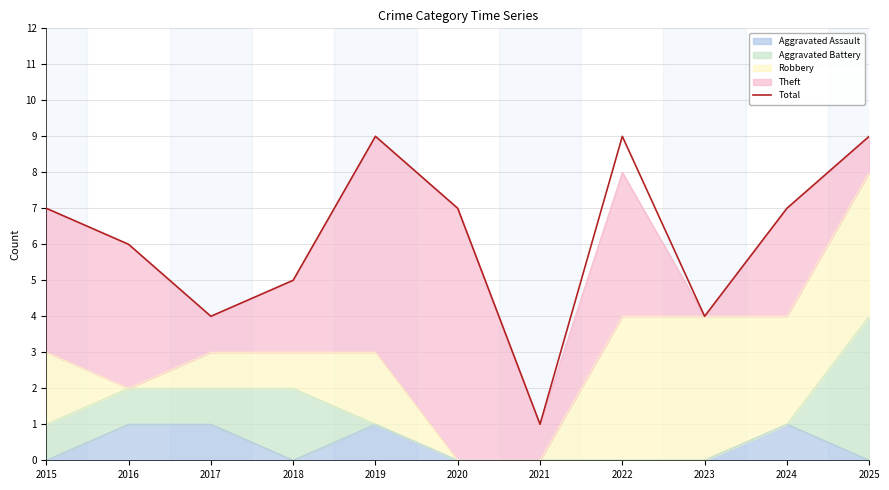

What is the change in value from 2015 to 2021?

-6